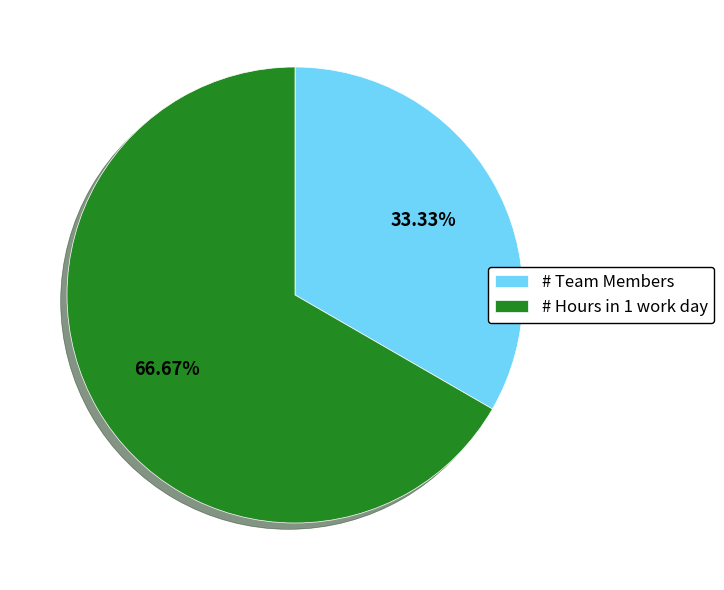

Is the sum of # Hours in 1 work day and # Team Members greater than half?

Yes